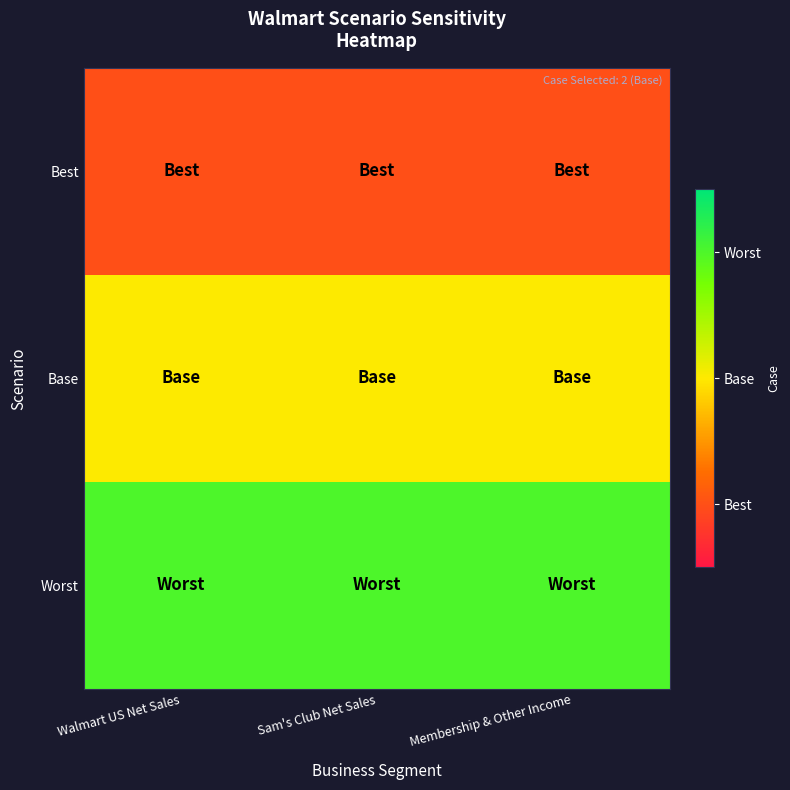

At which category is the sum across all series the highest?

Walmart US Net Sales